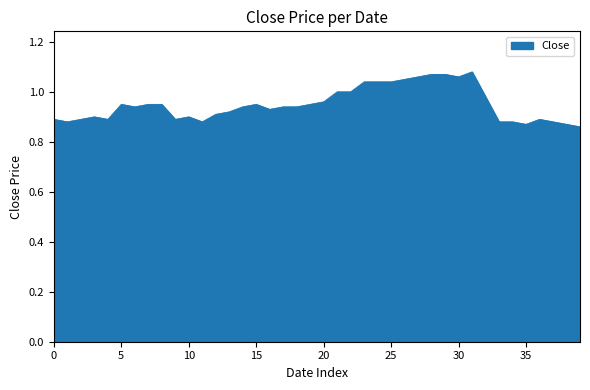

Does the chart display data point markers on the line(s)?

No